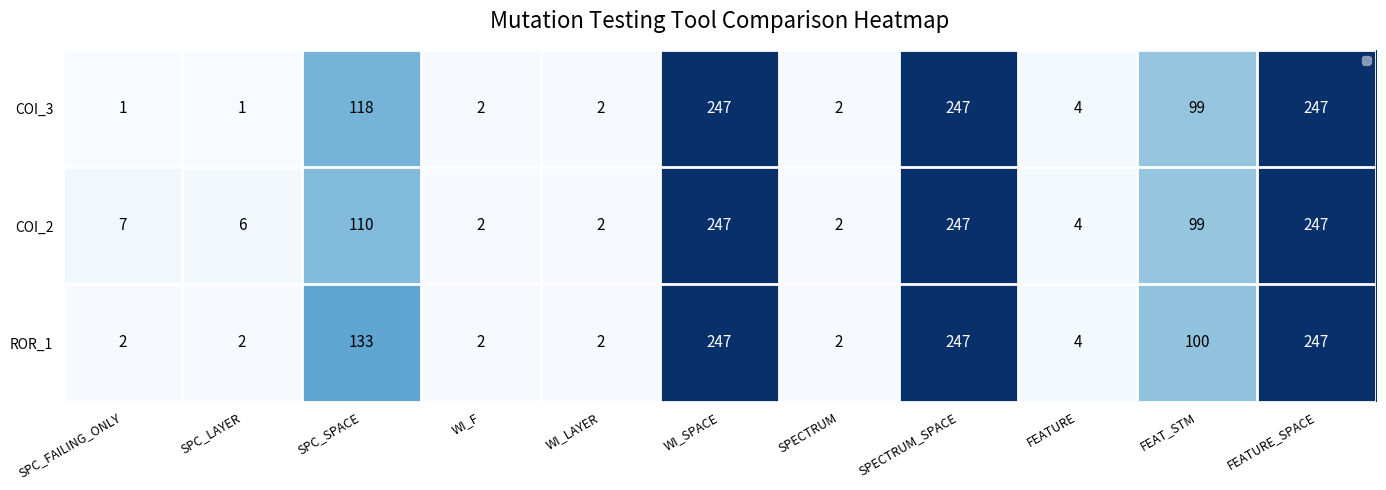

What is the difference between the COI_3 values at FEATURE_SPACE and SPECTRUM?

245